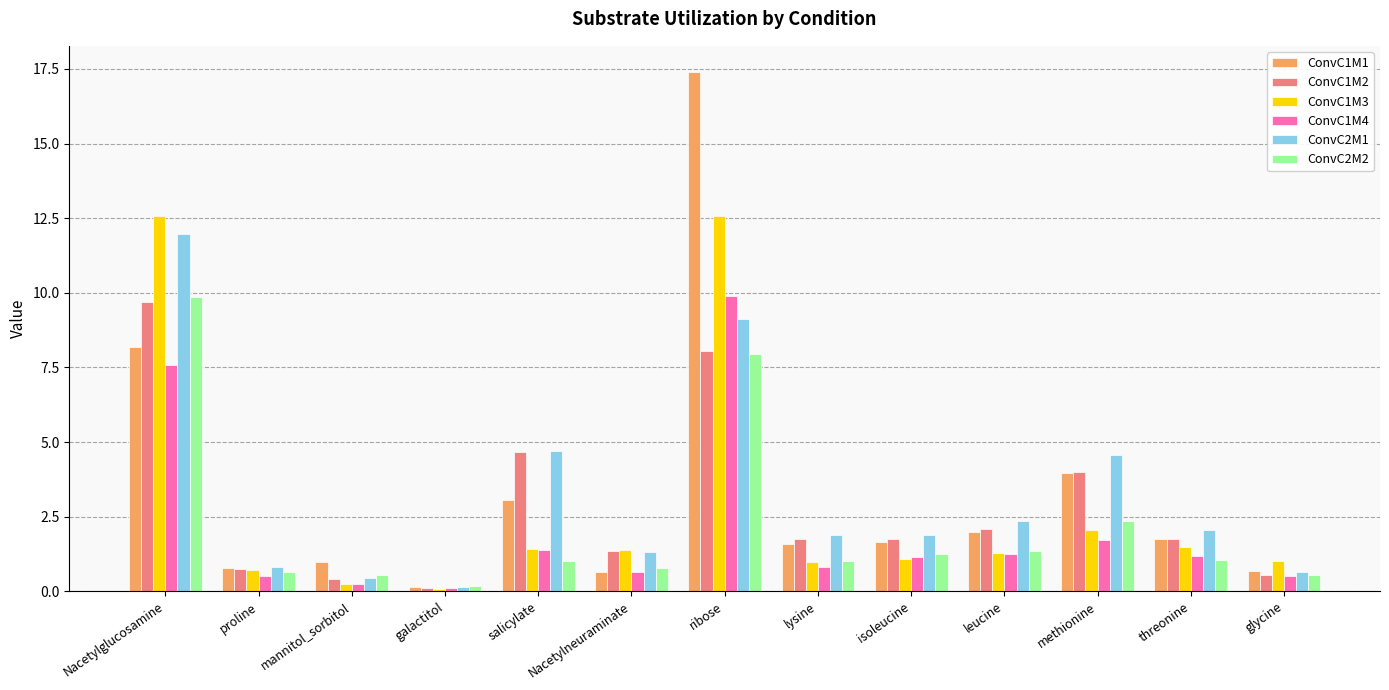

Between proline and lysine, which series saw the biggest shift?

ConvC2M1